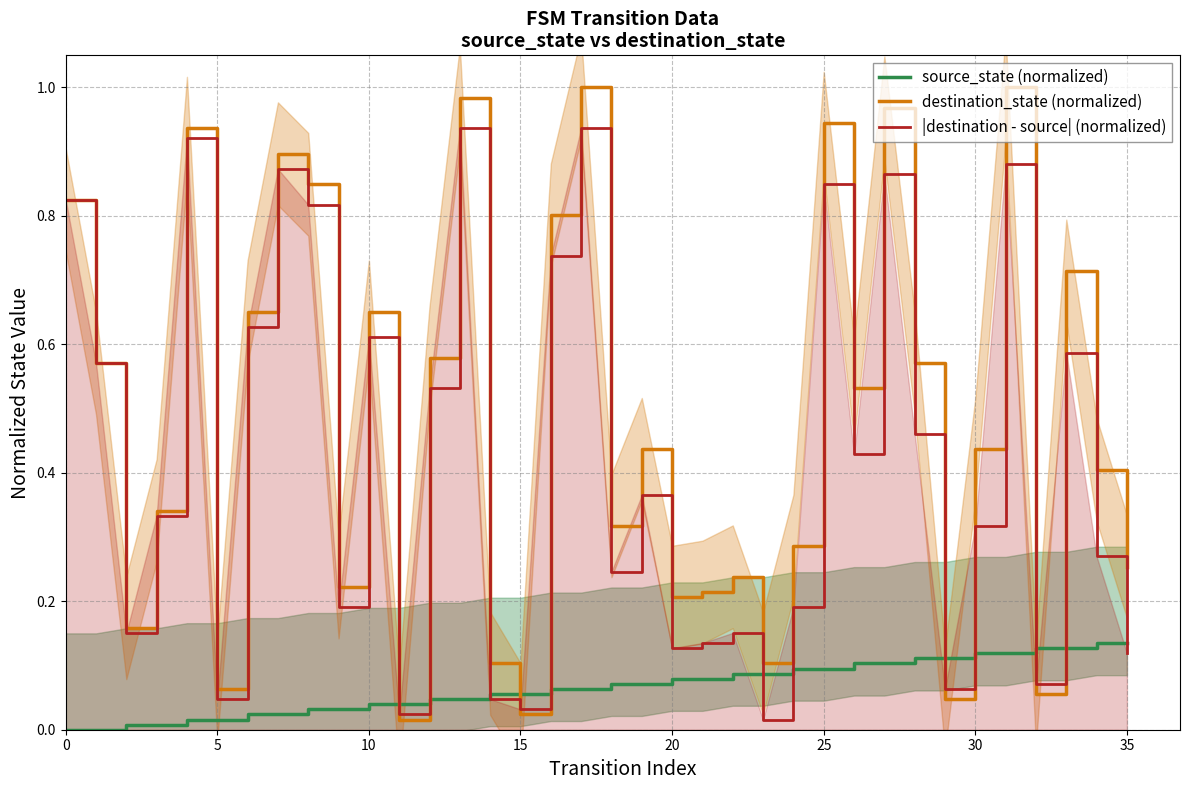

Which series changed the most between 11 and 19?

destination_state (normalized)